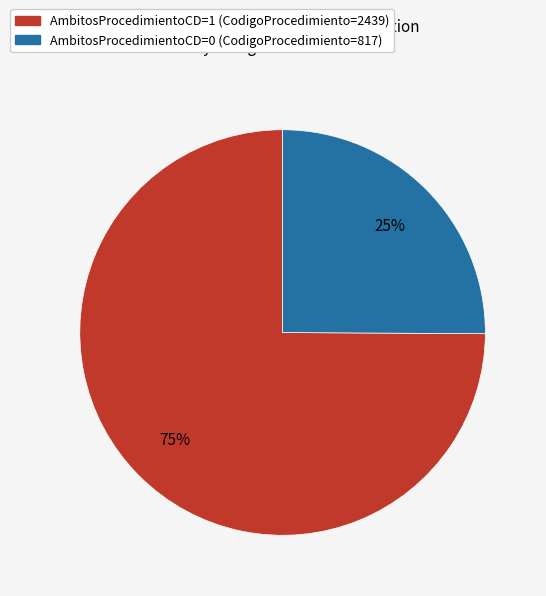

To the nearest percent, what is the average slice percentage?

50%